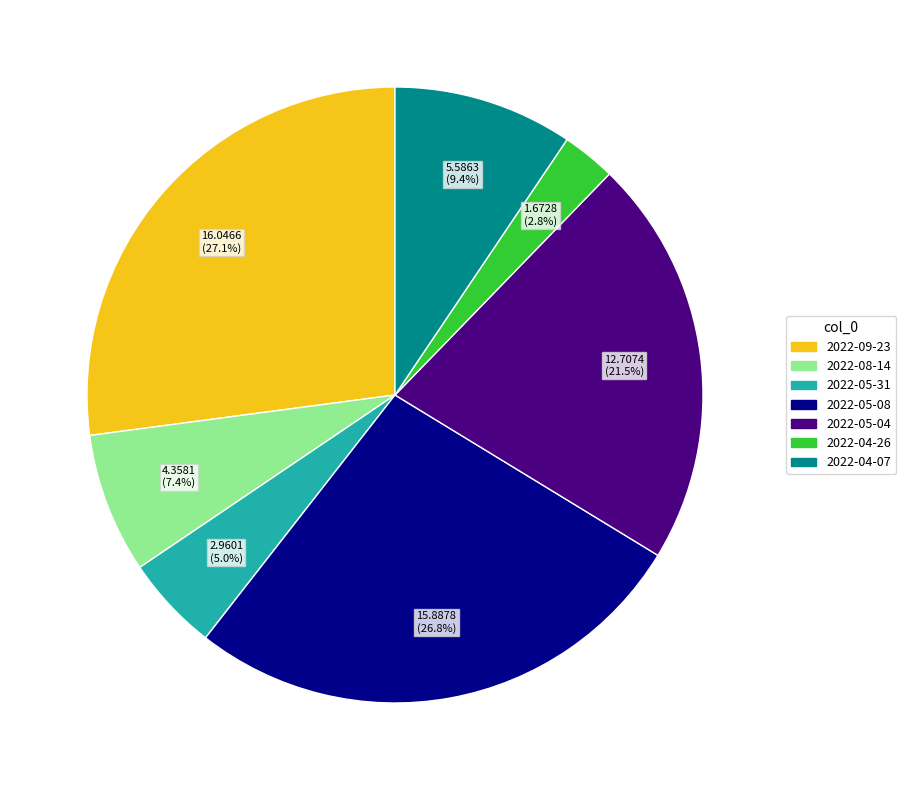

Combined, do 2022-05-04 and 2022-09-23 account for over 50%?

No